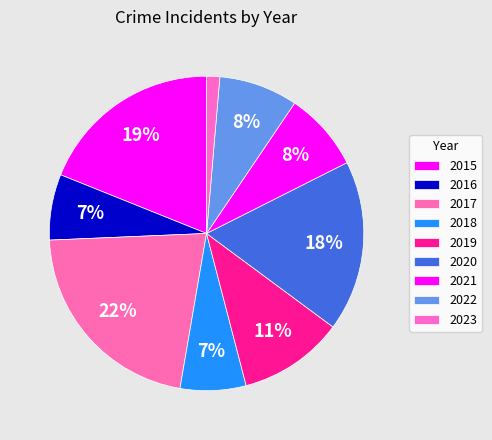

To the nearest percent, what is the difference between the 2016 and 2015 slice percentages?

12%